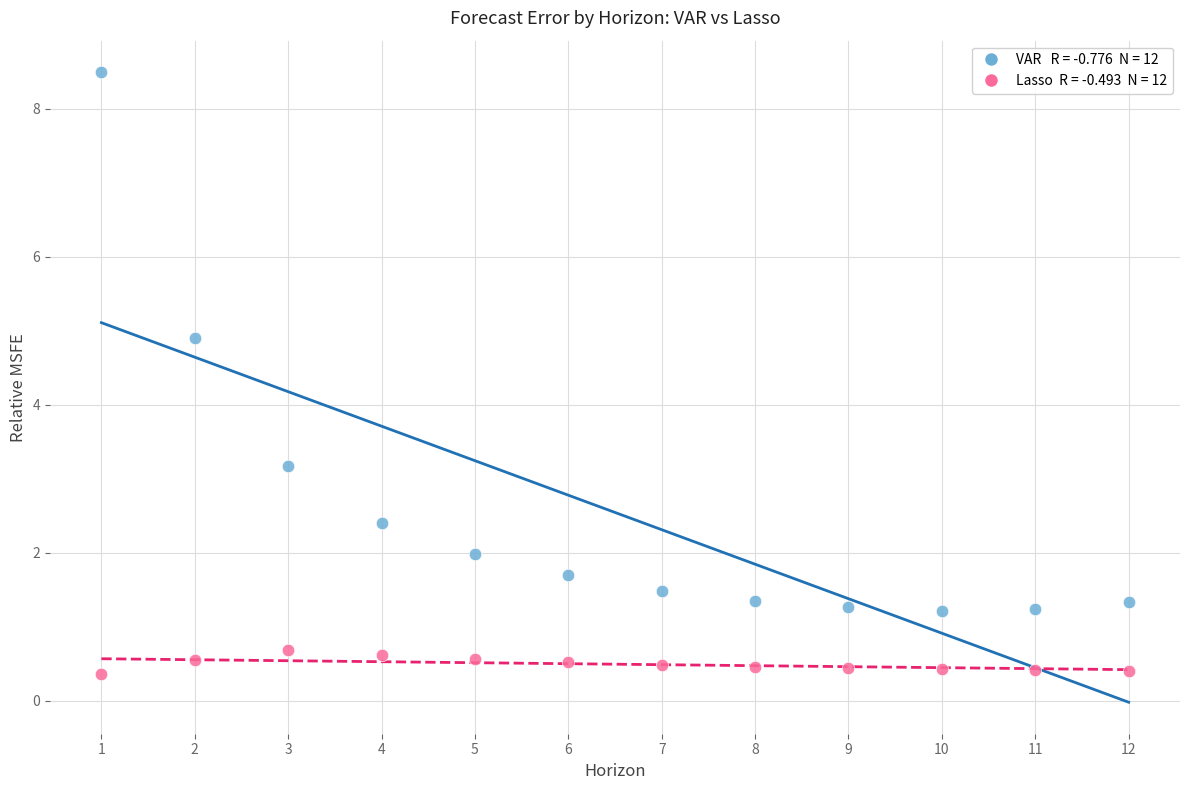

Across all data points, what is the range of Y values (max minus min)?

8.1